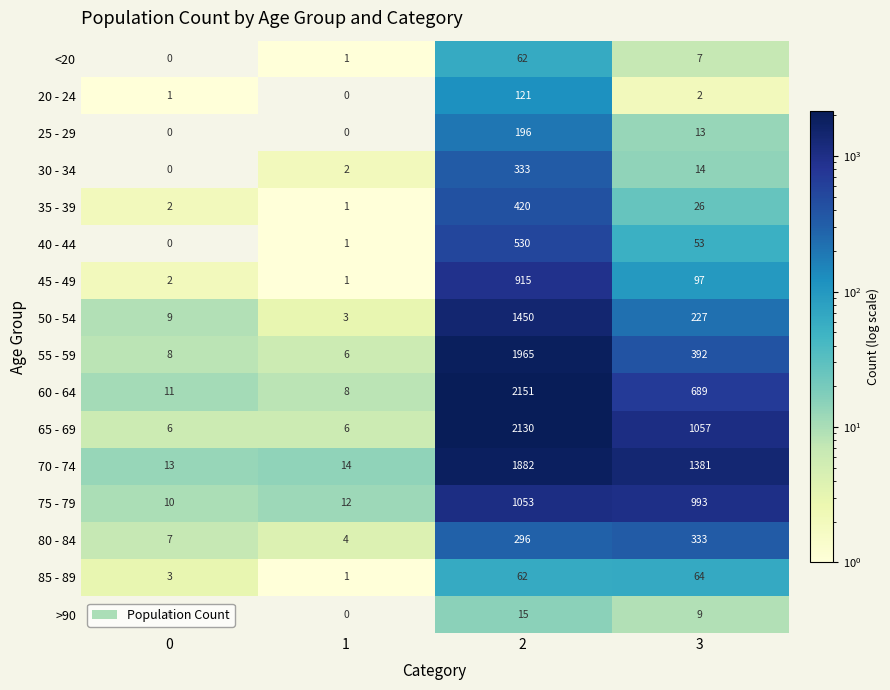

The 55 - 59 series shows 6 at 1. True or false?

True